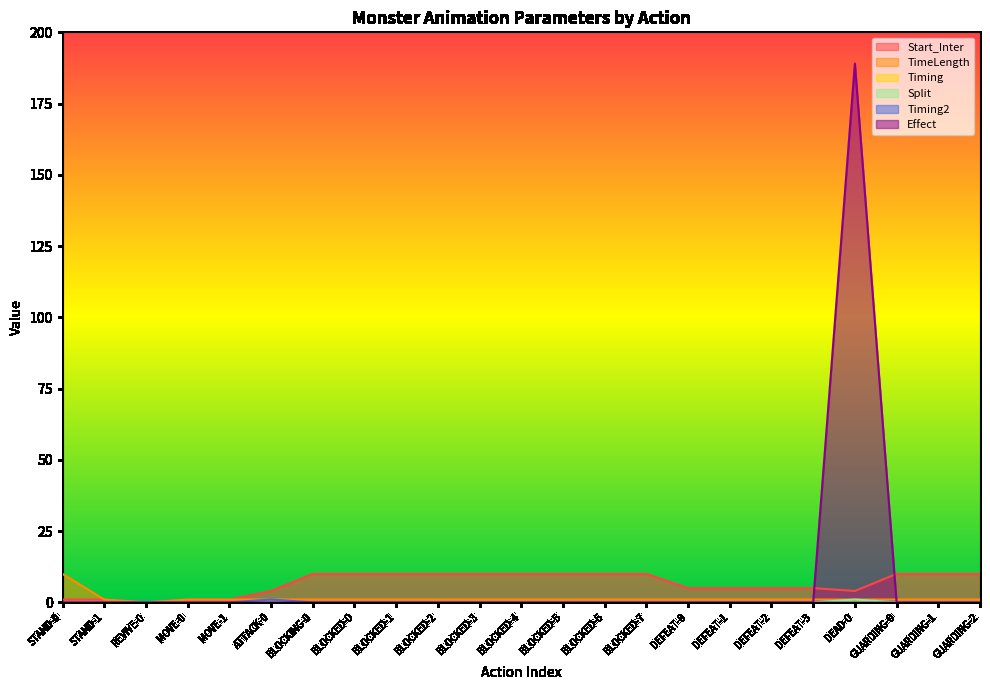

At how many categories does at least one series exceed 153?

1